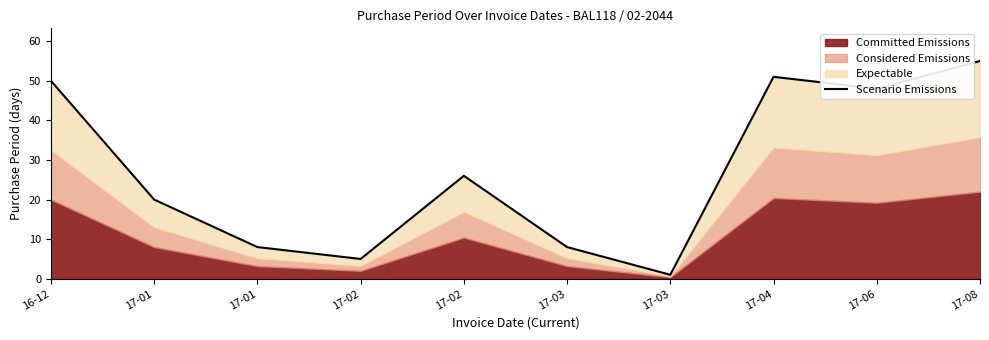

Is it true that the value at 17-08 is 55?

True